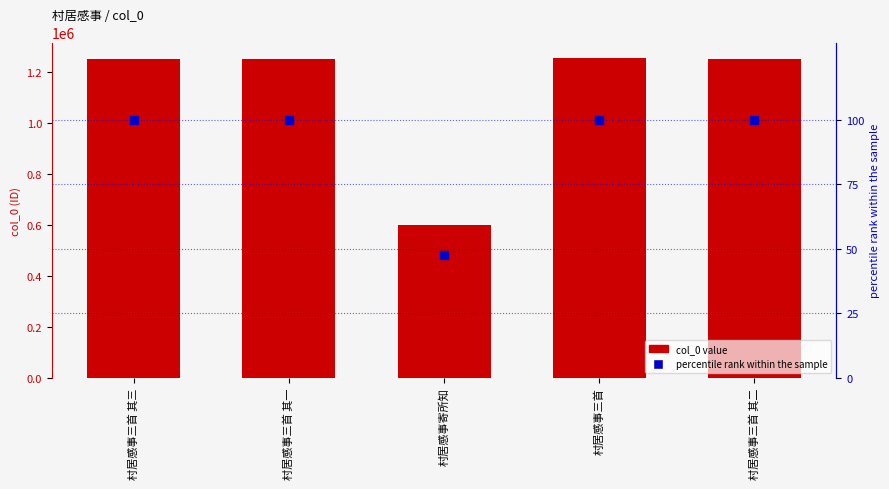

At how many categories does at least one series exceed 725154?

4